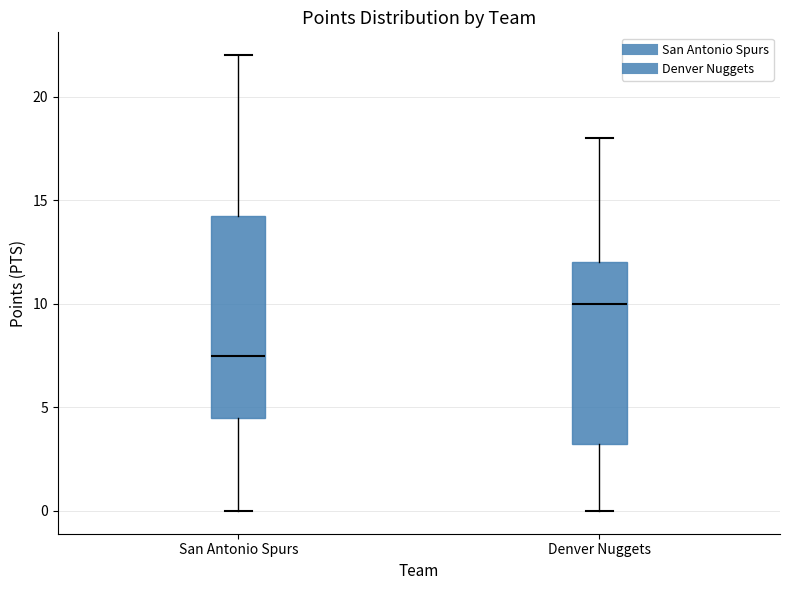

Which box has the highest median line?

Denver Nuggets